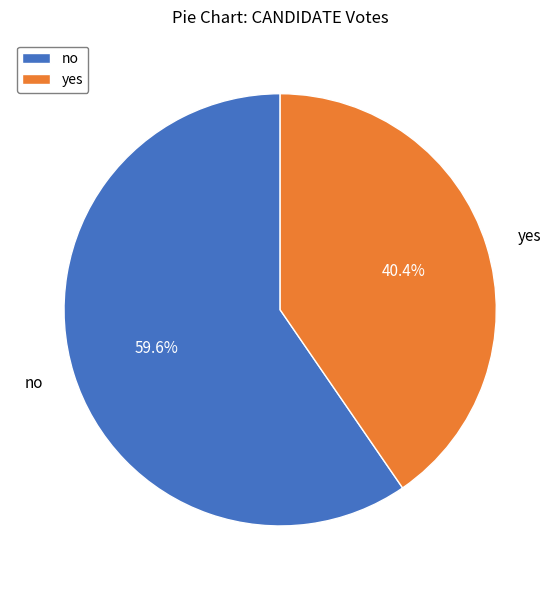

How many segments does this pie chart have?

2